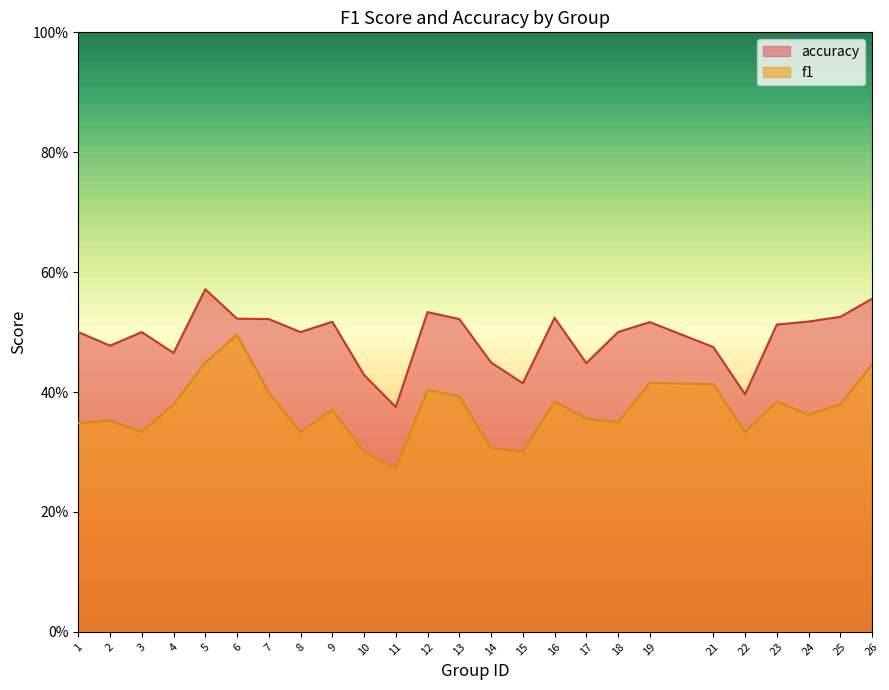

True or false: f1 and accuracy cross at least once.

False